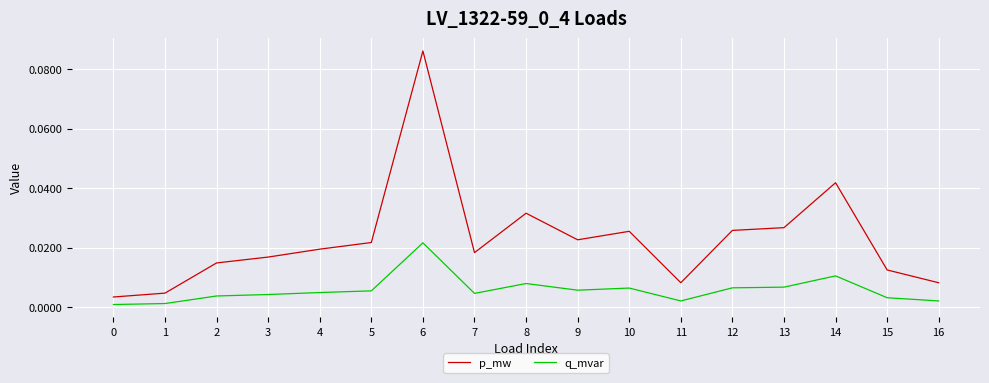

The value of p_mw at 12 is 0.0. True or false?

True